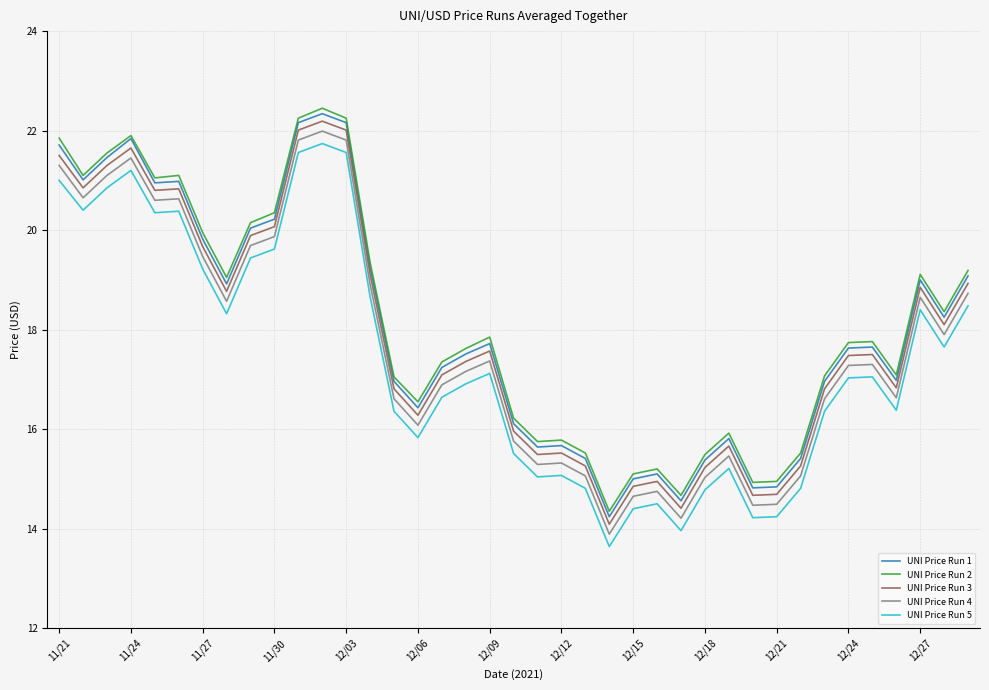

True or false: UNI Price Run 5 and UNI Price Run 3 cross at least once.

False